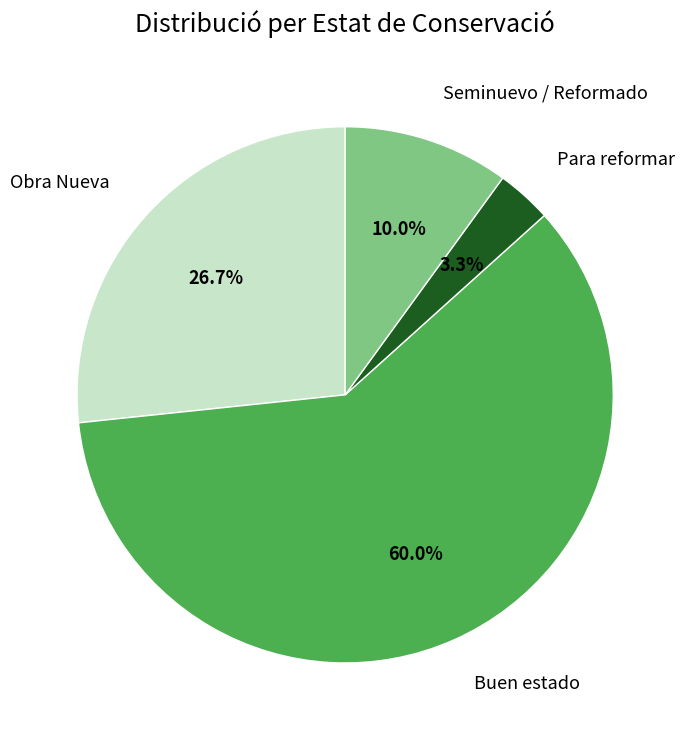

What is the largest slice in the pie chart?

Buen estado